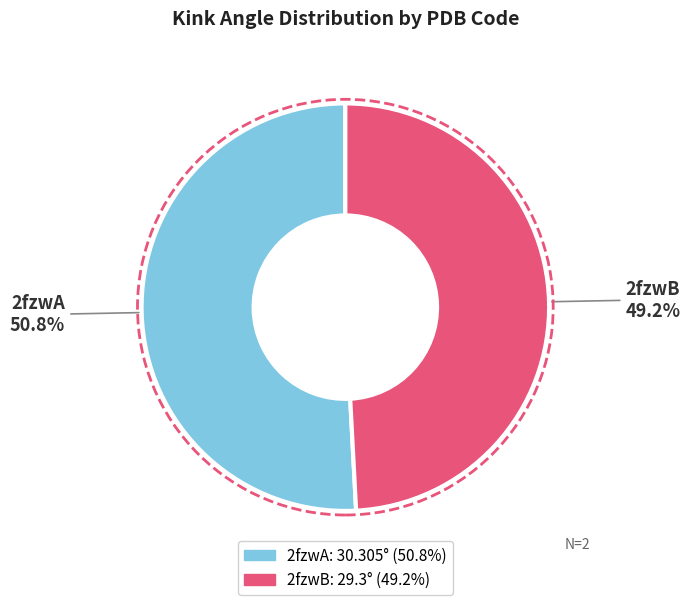

Is it true that 2fzwB is 59% of the pie?

False